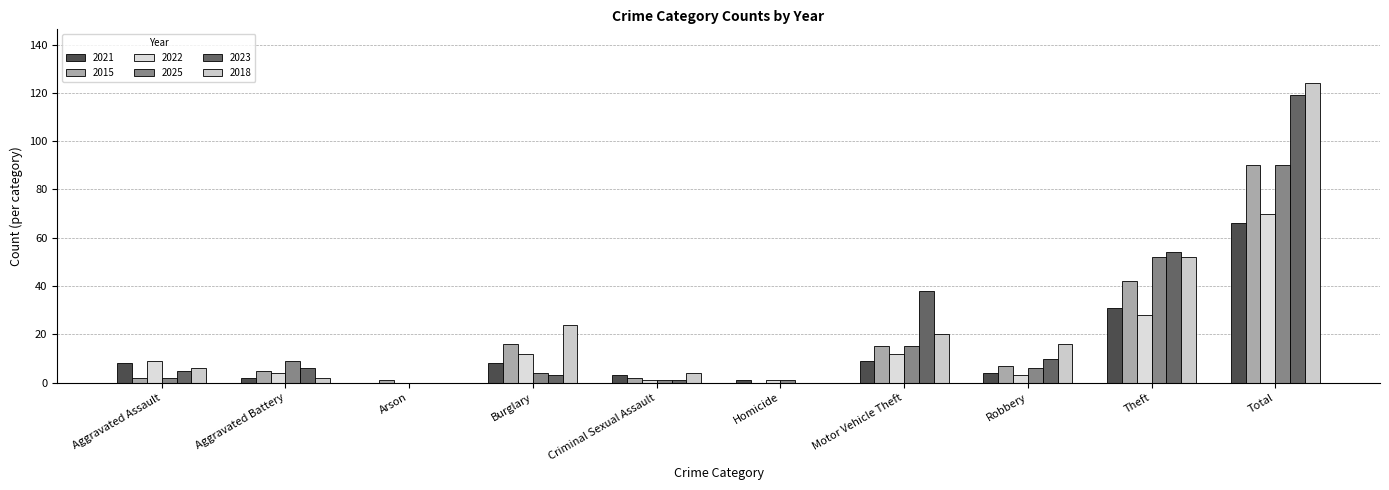

What position from the left is Aggravated Battery?

2